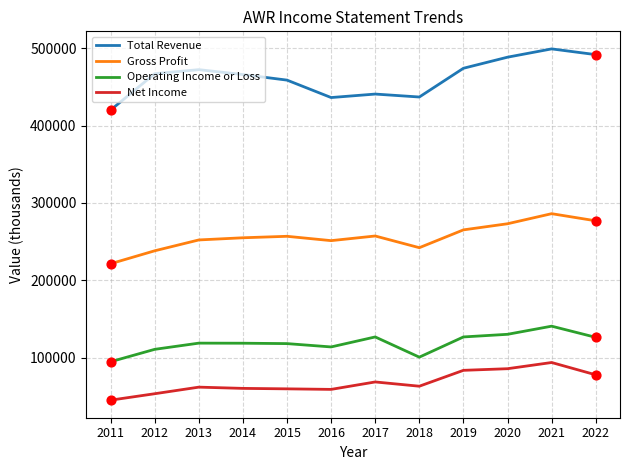

Which series has the largest total across all categories?

Total Revenue